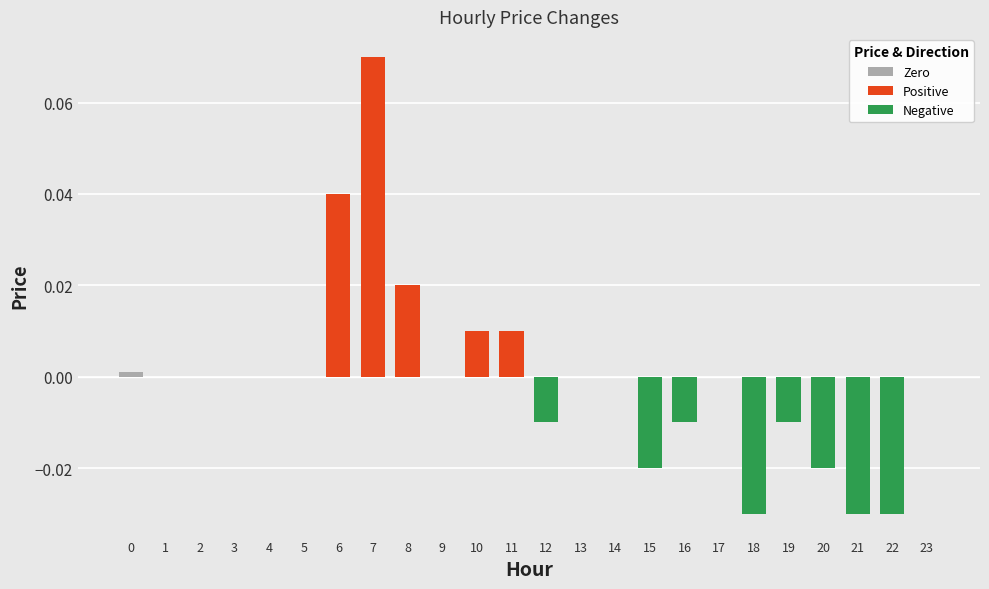

Rank the categories by value from lowest to highest.

18, 21, 22, 15, 20, 12, 16, 19, 0, 1, 2, 3, 4, 5, 9, 13, 14, 17, 23, 10, 11, 8, 6, 7